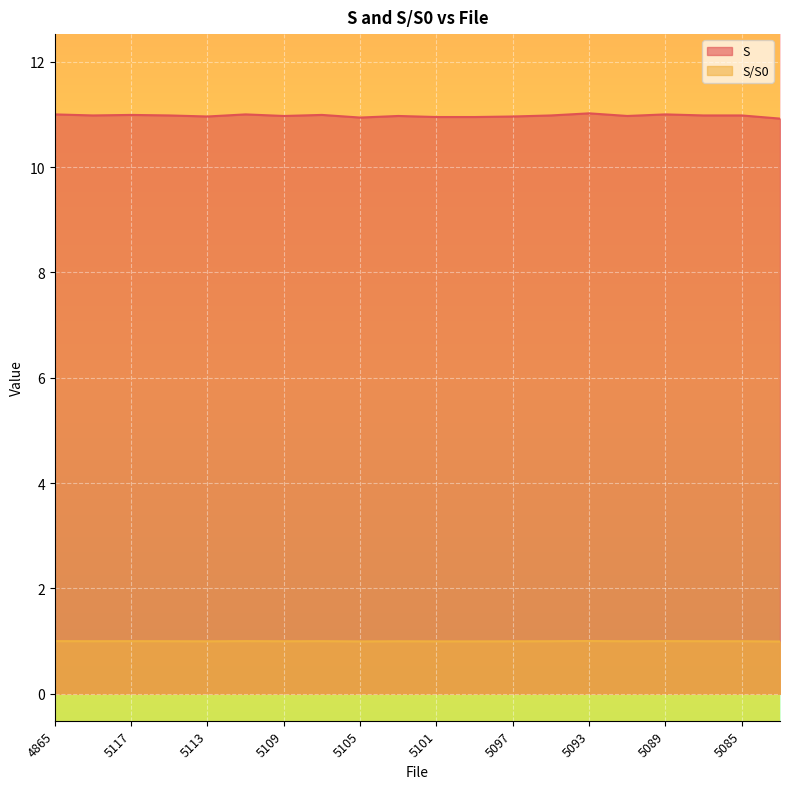

What is the sum of the S/S0 values at 5111 and 5119?

2.0